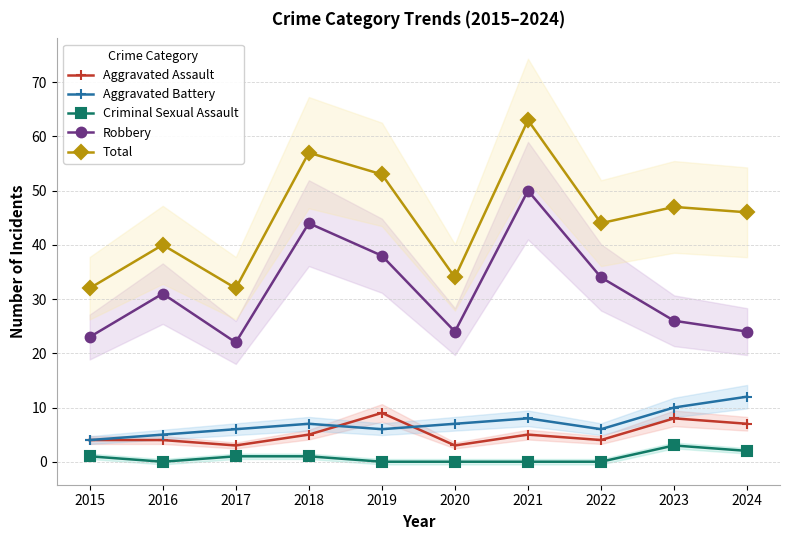

Which series has the widest spread of values?

Total